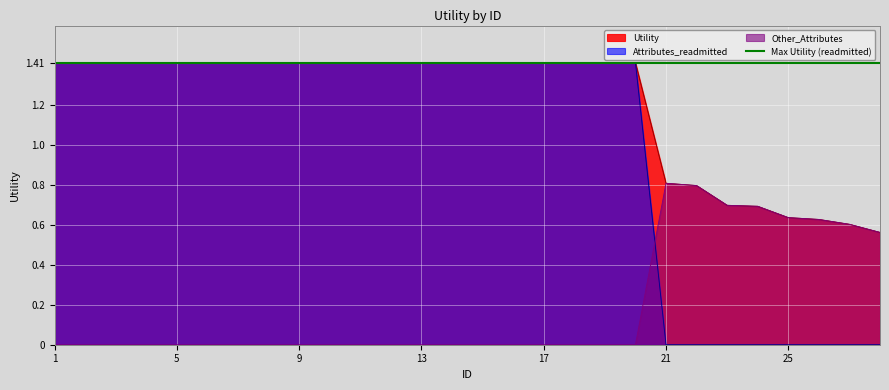

What is the difference between the maximum and minimum values in the Utility series?

0.9